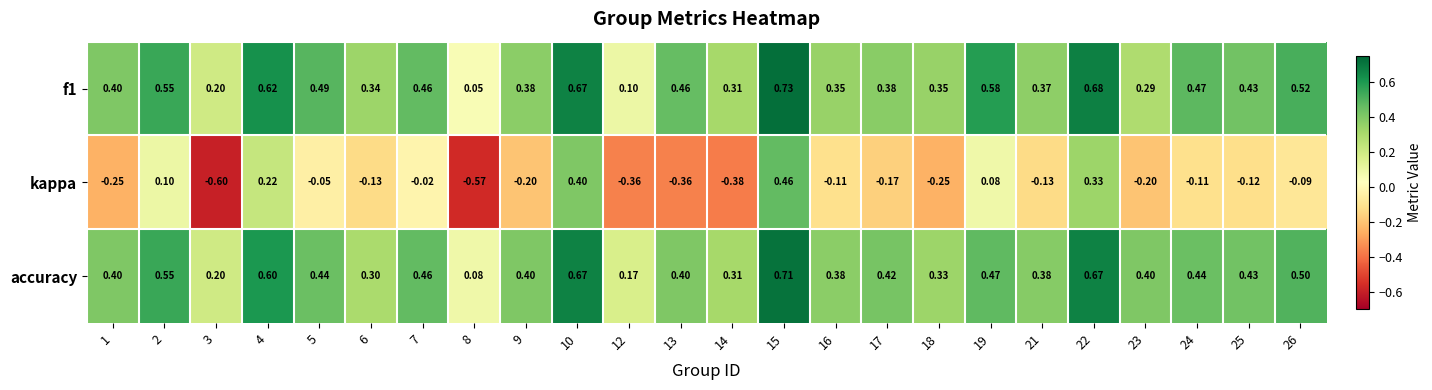

Which series has the widest spread of values?

kappa